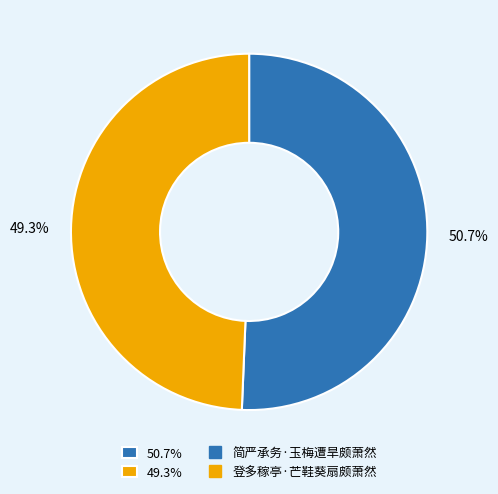

Is 50.7% the majority of the pie?

Yes